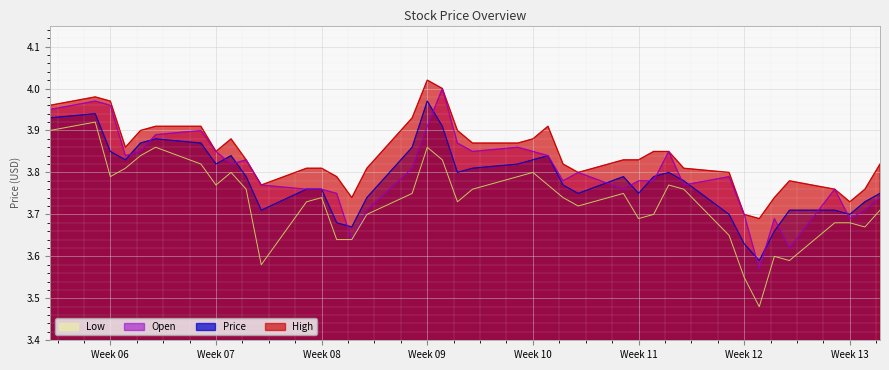

Does the chart display data point markers on the line(s)?

No